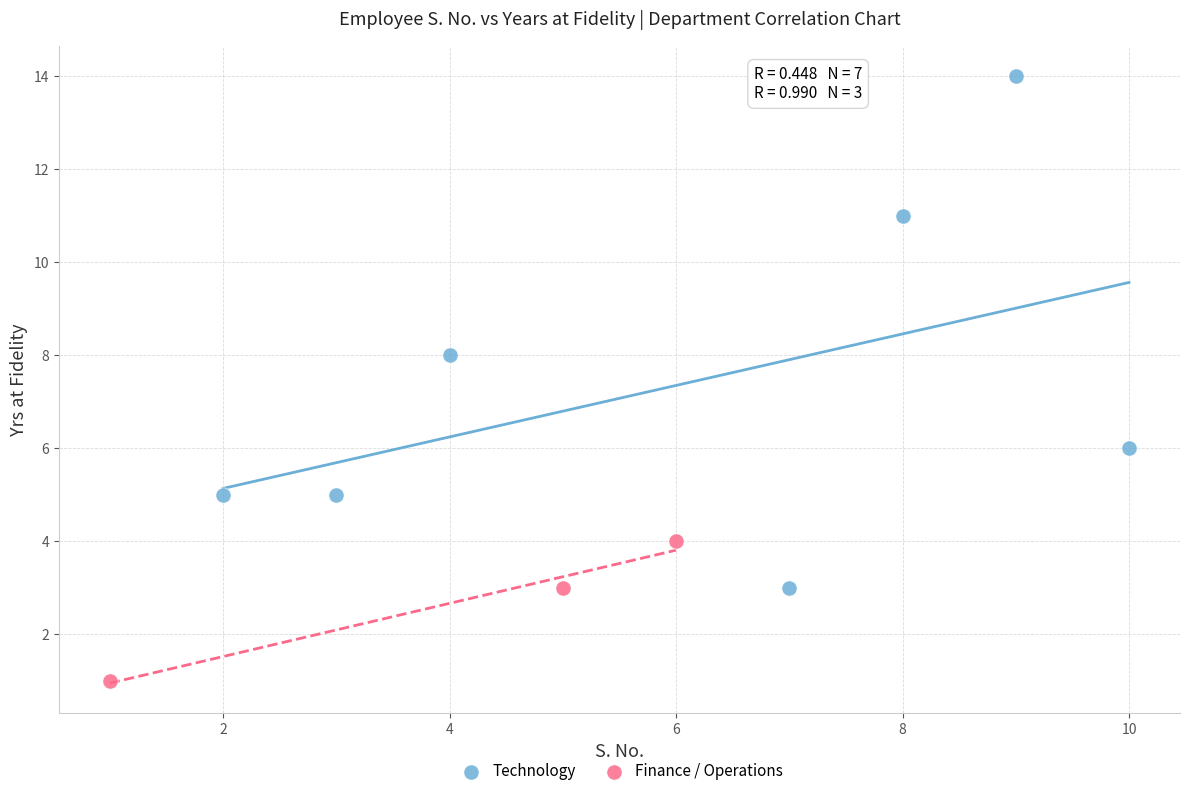

Which series has the widest spread of Y values?

Technology